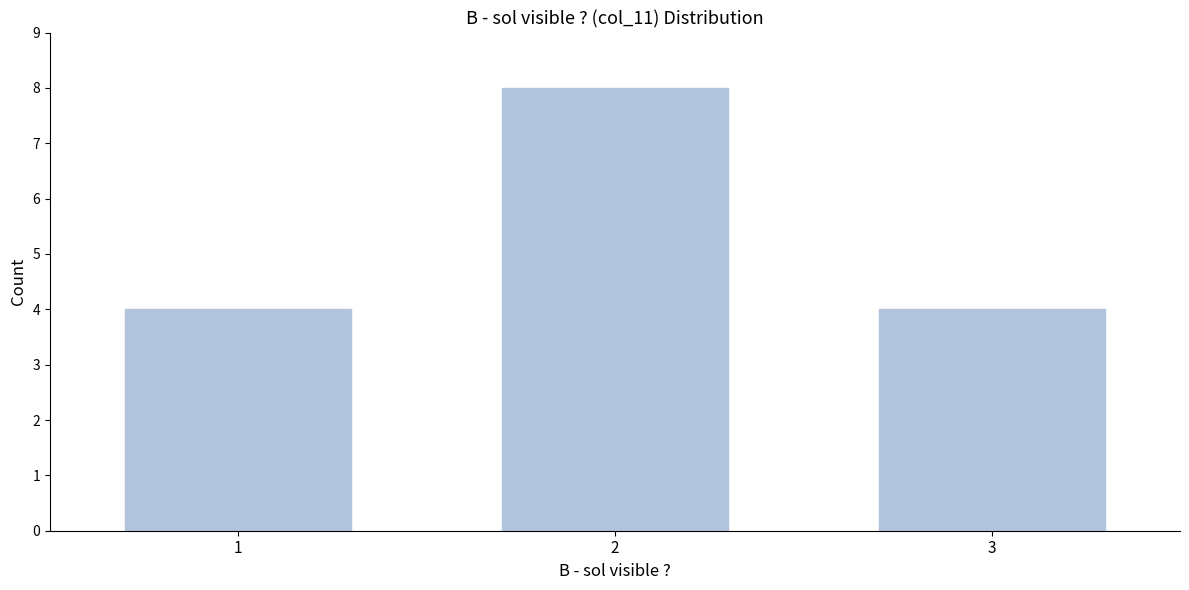

Reading left to right, extract all data points from this chart.

4	8	4